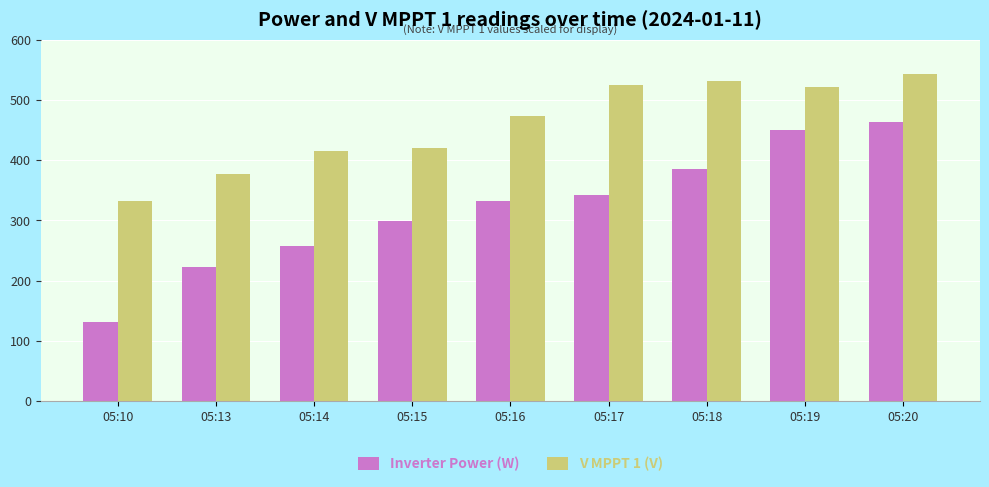

Which series has the largest range (max minus min)?

Inverter Power (W)